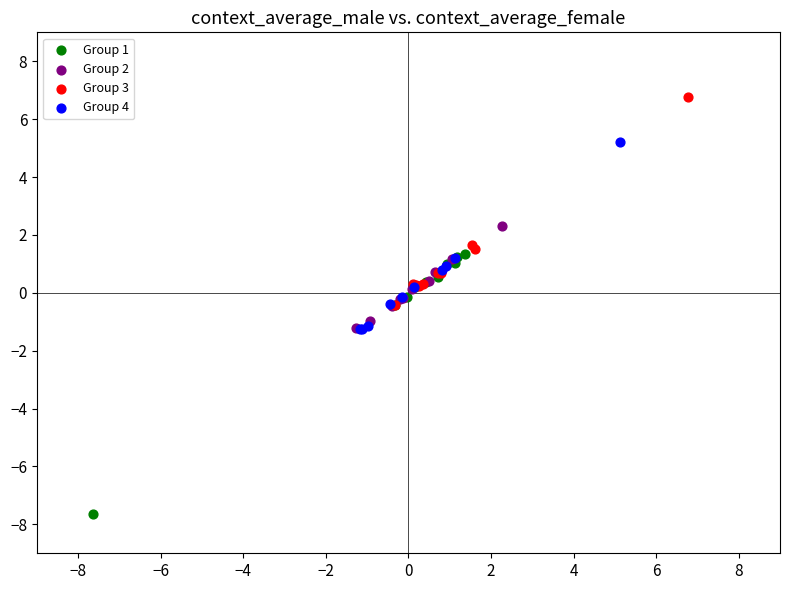

What are all the series names shown in the legend?

Group 1, Group 2, Group 3, Group 4